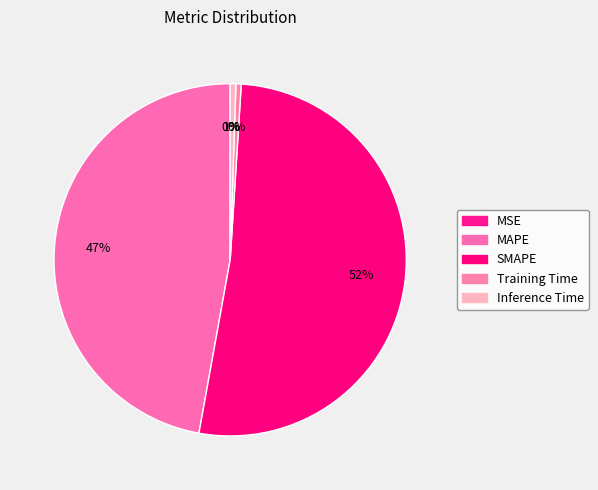

Rank the categories by value from lowest to highest.

MSE, Training Time, Inference Time, MAPE, SMAPE